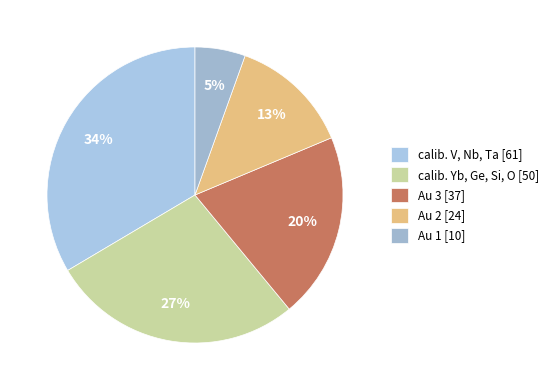

What percentage is NOT represented by calib. Yb, Ge, Si, O?

72.5%